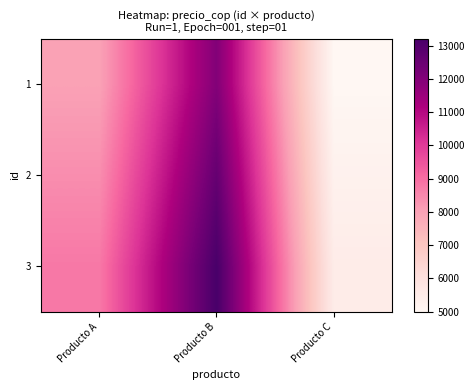

Reading right to left, list all the values displayed in this chart.

1: Producto C=5000.0	Producto B=12000.0	Producto A=8000.0
2: Producto C=5250.0	Producto B=12600.0	Producto A=8400.0
3: Producto C=5500.0	Producto B=13200.0	Producto A=8800.0